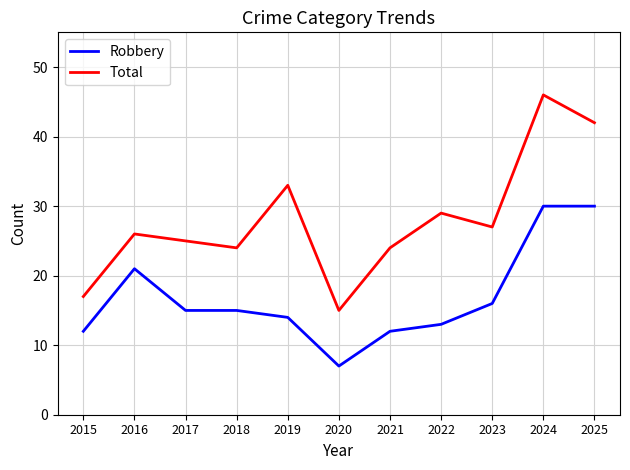

Rank the series by their maximum value, from highest to lowest.

Total, Robbery